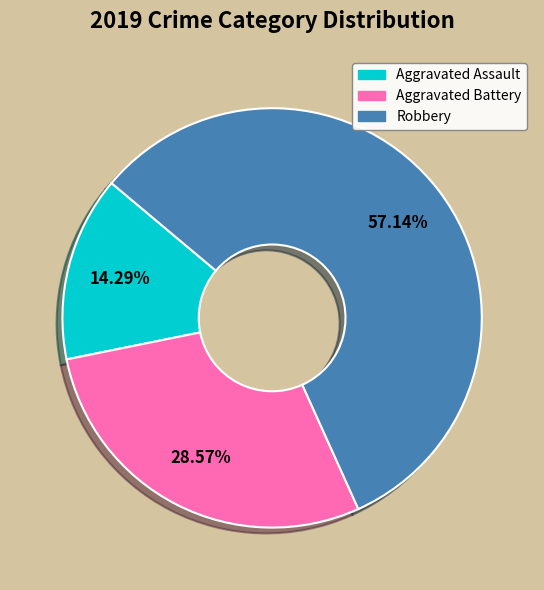

Is there a majority slice in this chart?

Yes